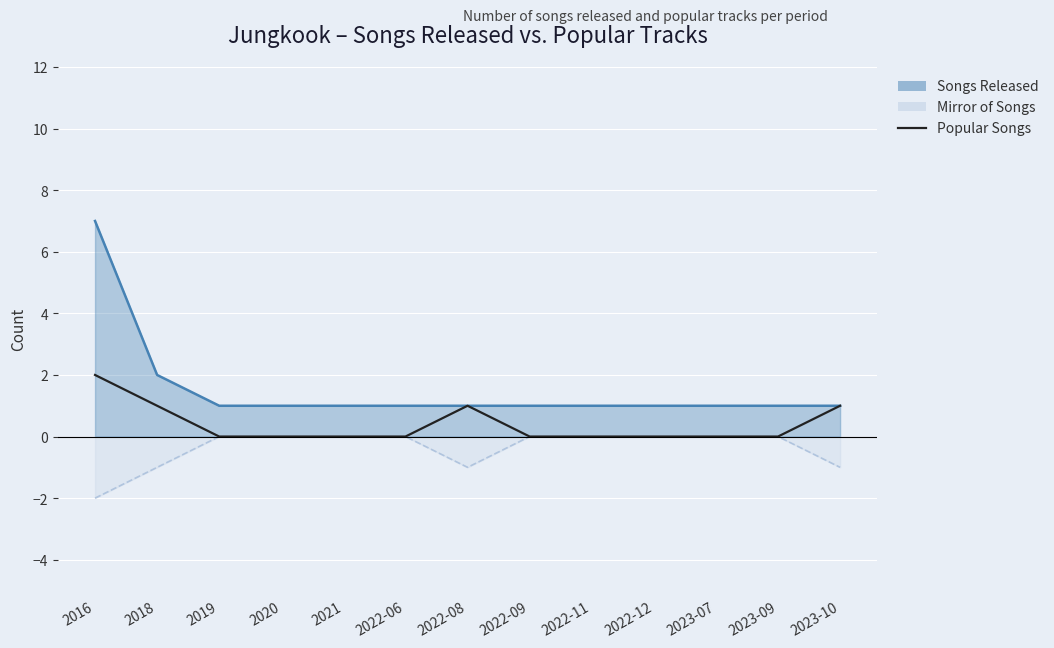

What position from the right is 2020?

10